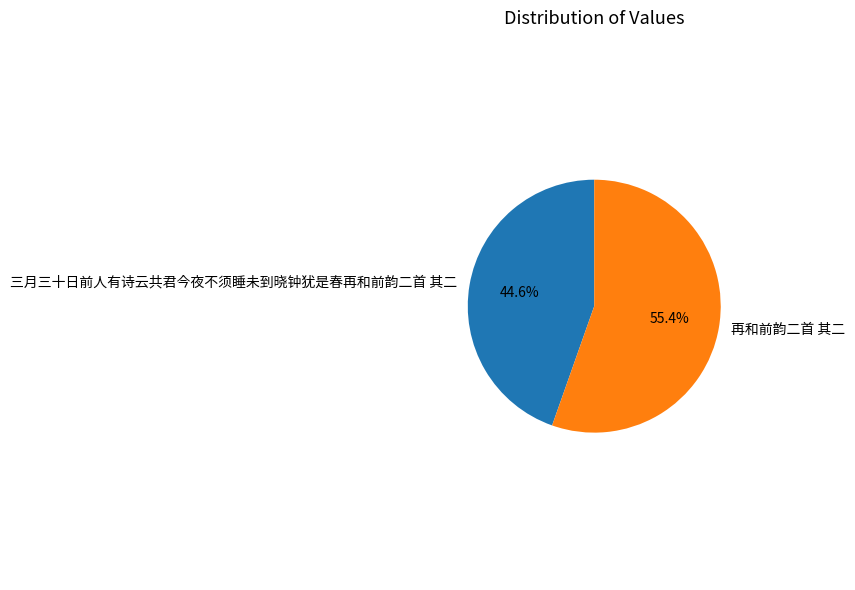

What is the ratio of the value at 再和前韵二首 其二 to the value at 三月三十日前人有诗云共君今夜不须睡未到晓钟犹是春再和前韵二首 其二?

1.2